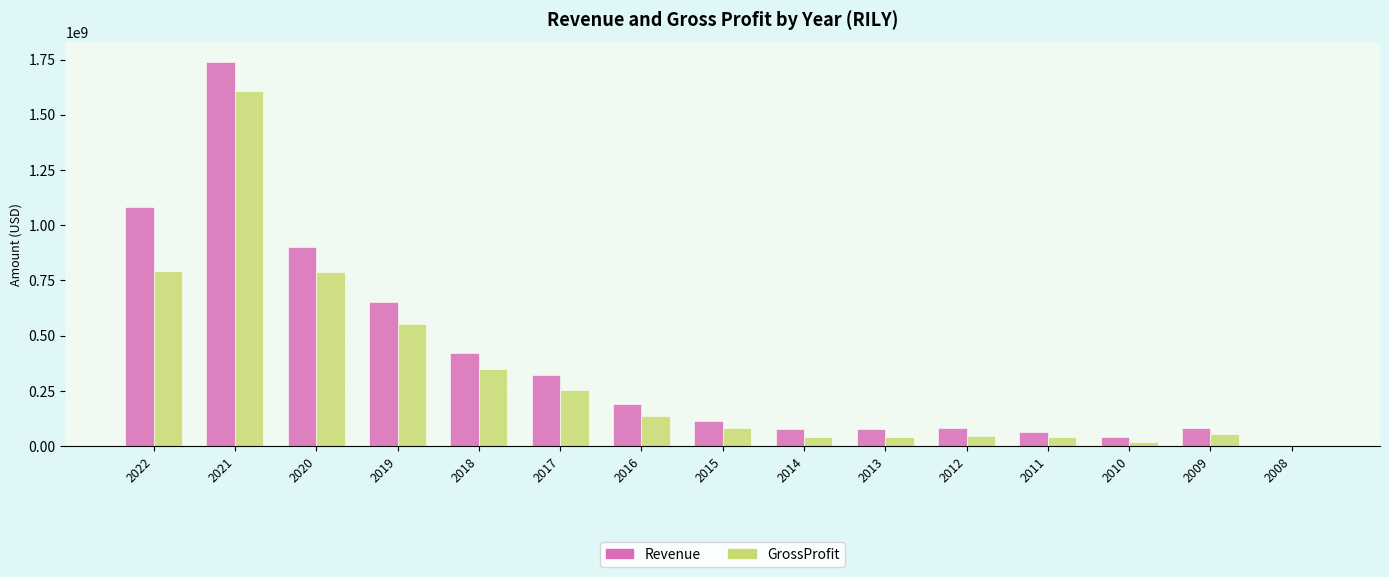

What is the average value of the GrossProfit series?

319903667